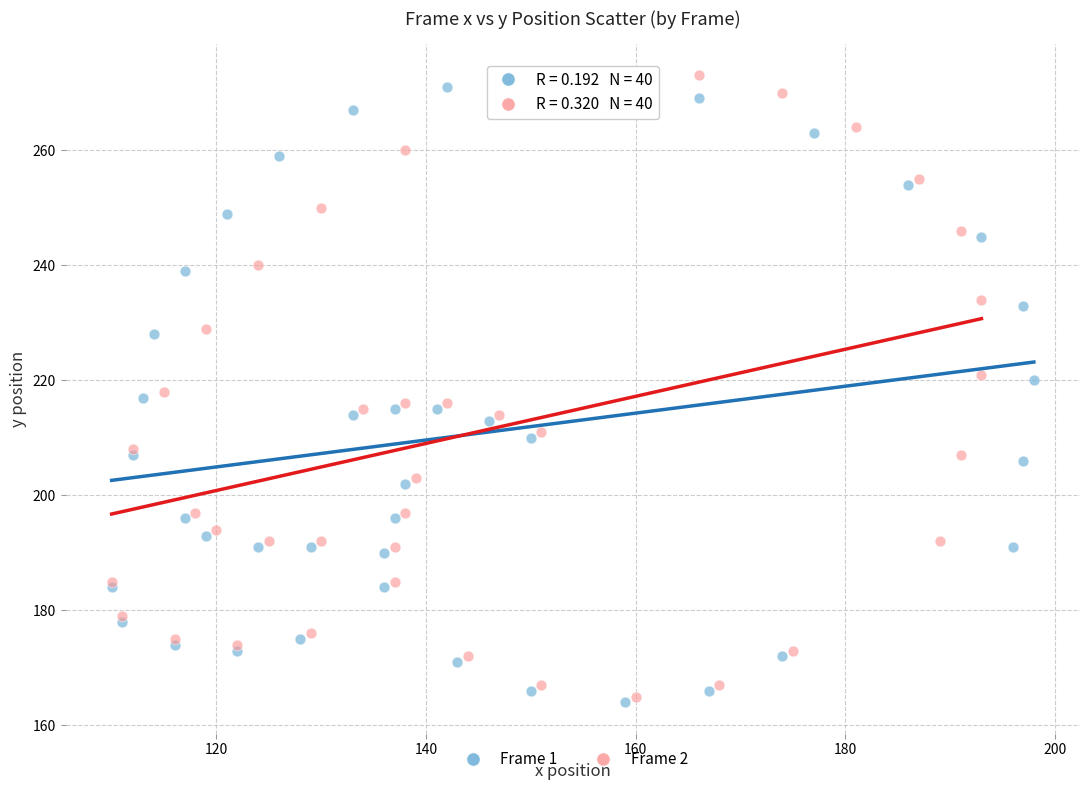

Which series contains the lowest Y value?

Frame 1